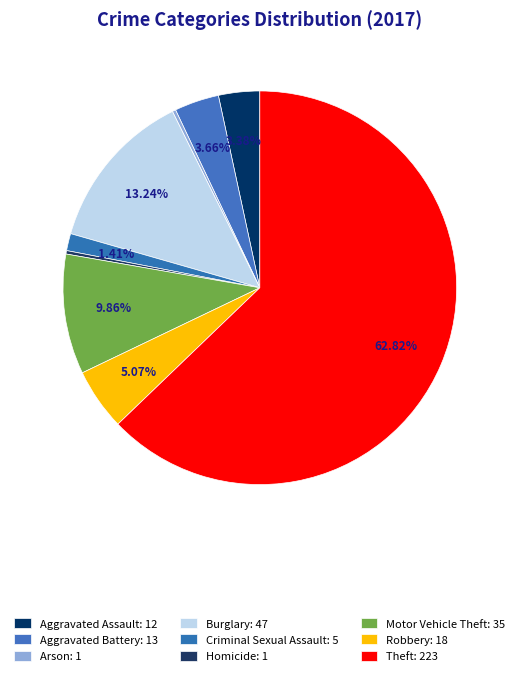

Is there a majority slice in this chart?

Yes